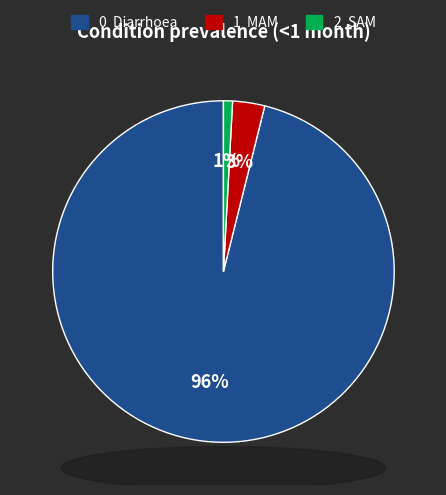

Does any single category account for the majority?

Yes